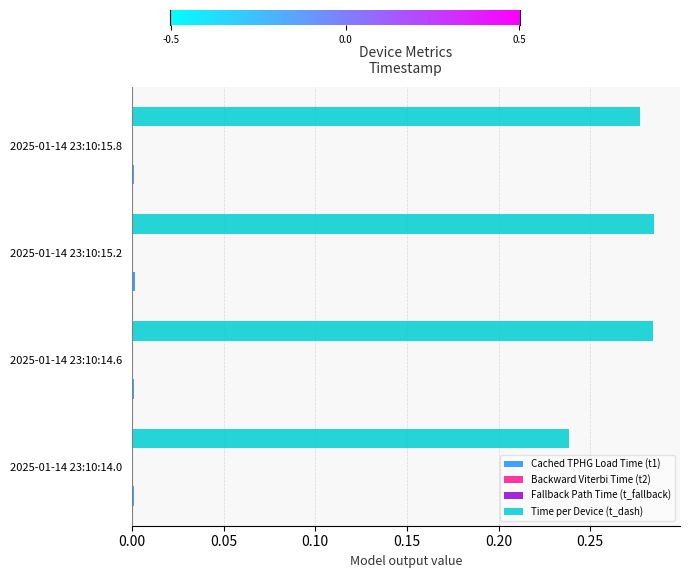

What is the sum of all Time per Device (t_dash) values?

1.1